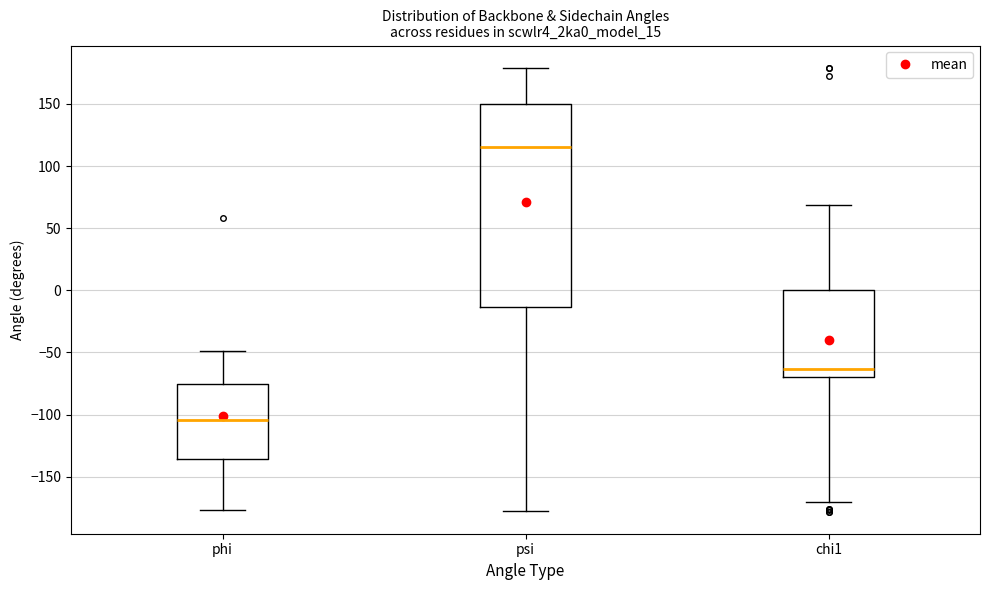

Comparing the boxes themselves (not the whiskers), which one is the tallest?

psi